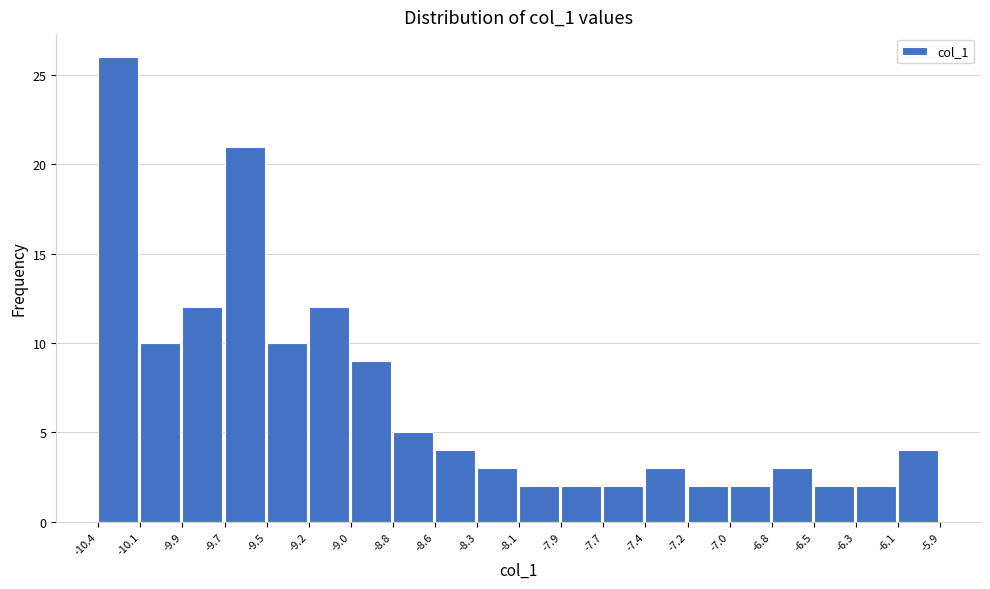

Reading left to right, transcribe this chart: for each bar, give the range it covers on the x-axis and its height. The values are not printed on the chart, so give them approximately, as read against the axis.

-10.4 to -10.1: 26
-10.1 to -9.9: 10
-9.9 to -9.7: 12
-9.7 to -9.5: 21
-9.5 to -9.2: 10
-9.2 to -9.0: 12
-9.0 to -8.8: 9
-8.8 to -8.6: 5
-8.6 to -8.3: 4
-8.3 to -8.1: 3
-8.1 to -7.9: 2
-7.9 to -7.7: 2
-7.7 to -7.4: 2
-7.4 to -7.2: 3
-7.2 to -7.0: 2
-7.0 to -6.8: 2
-6.8 to -6.5: 3
-6.5 to -6.3: 2
-6.3 to -6.1: 2
-6.1 to -5.9: 4